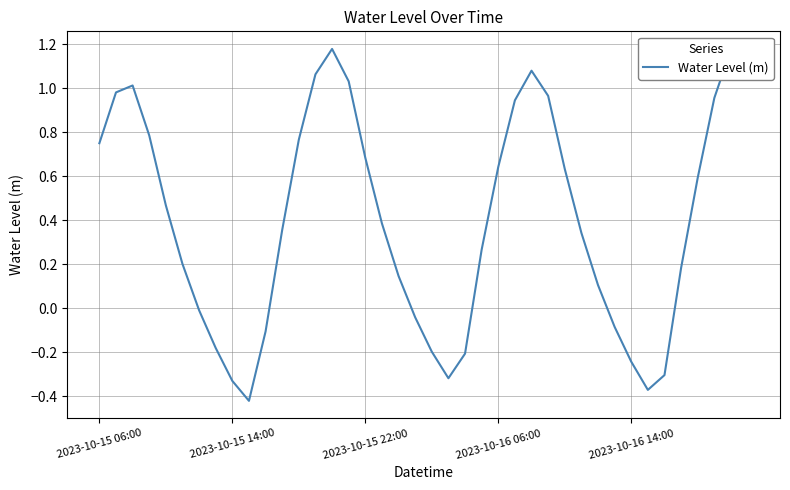

What is the difference between the maximum and minimum values?

1.6